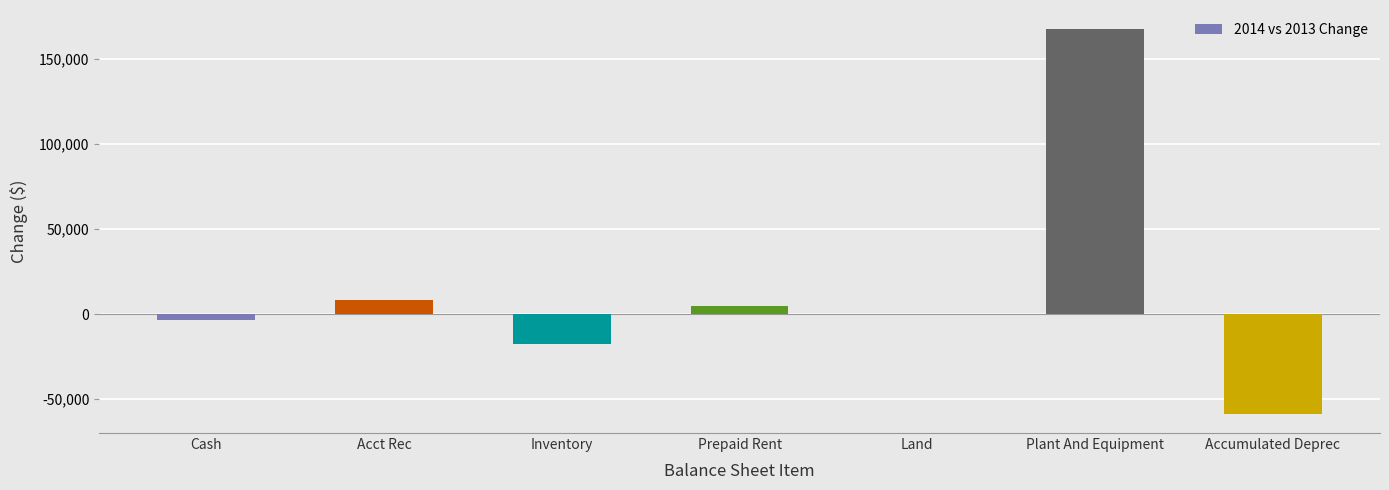

Which has a higher value, Plant And Equipment or Accumulated Deprec?

Plant And Equipment